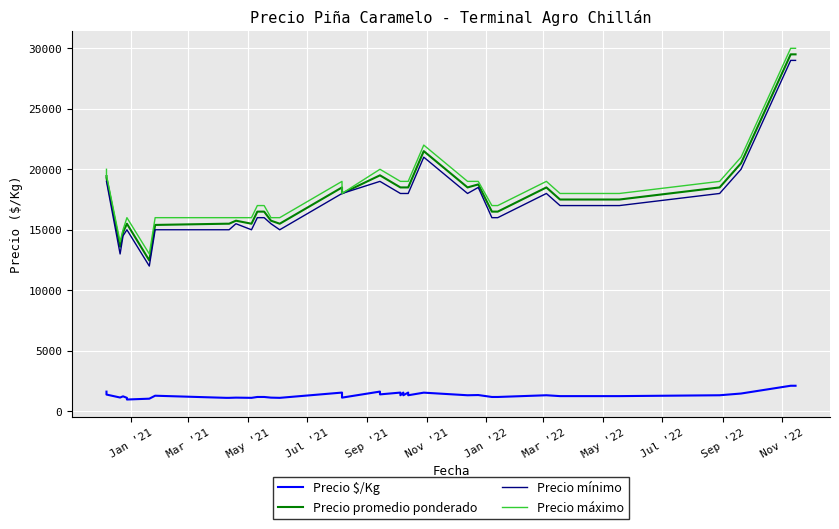

What is the sum of all Precio mínimo values?

700000